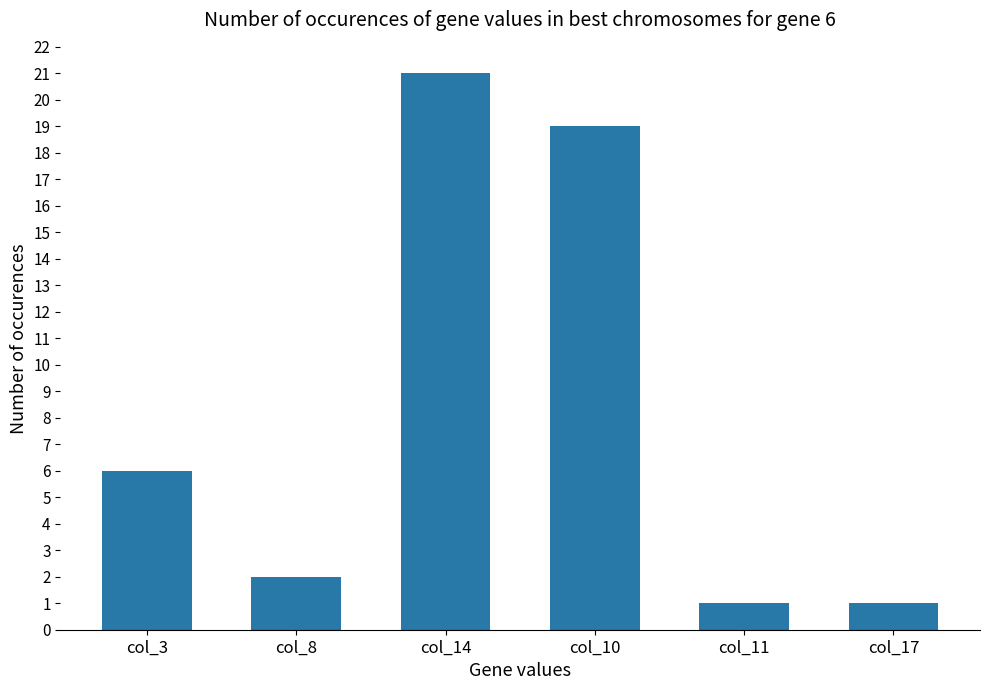

What is the value of the 3rd bar from the left?

21